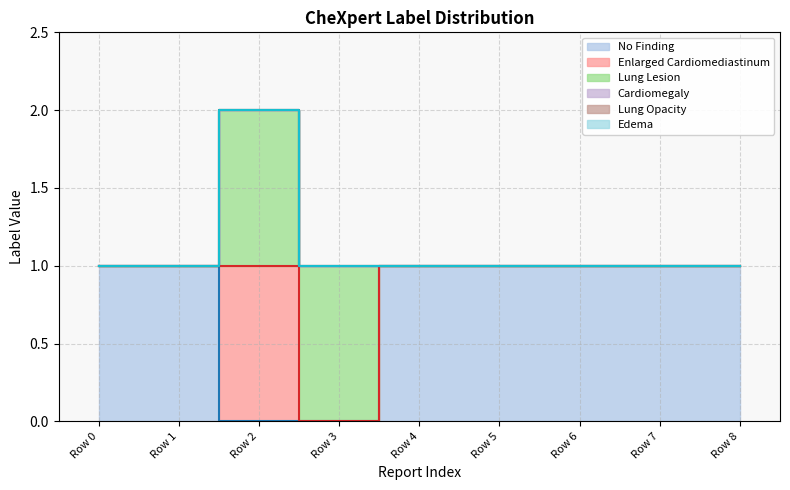

True or false: No Finding and Cardiomegaly cross at least once.

False